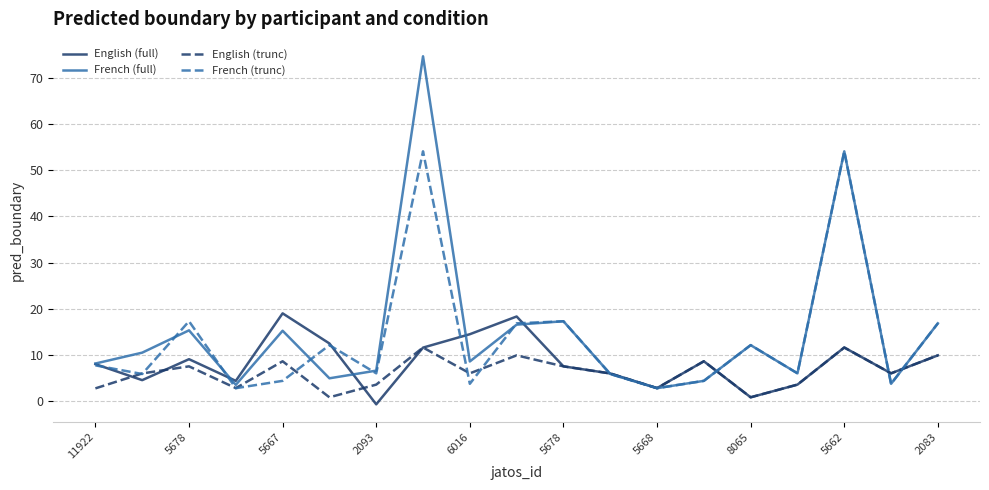

What is the lowest value of the French (trunc) series?

2.8